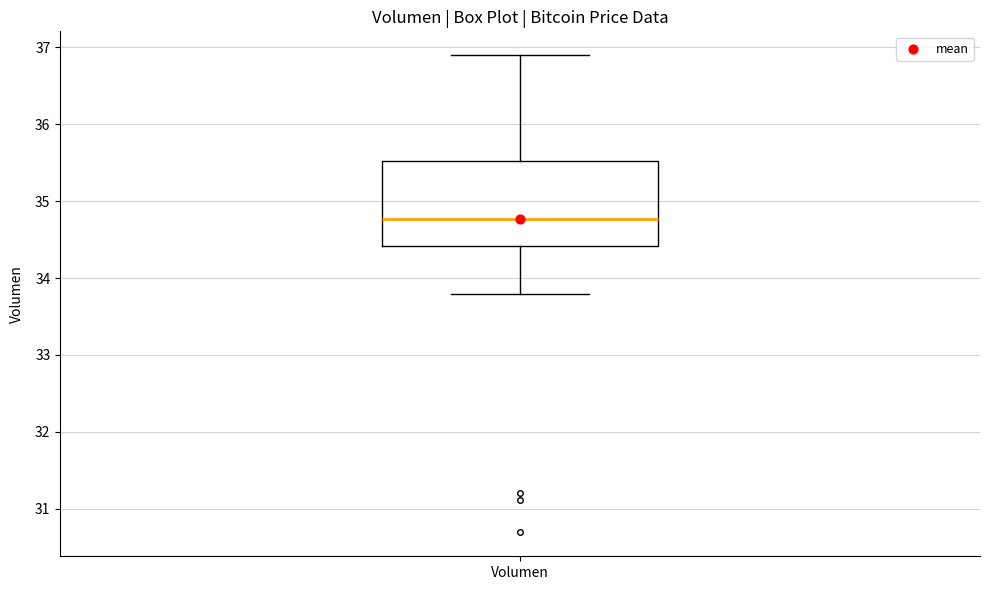

Transcribe this box plot: give where the median line is, the range the box spans, and where the two whiskers end, as read against the y-axis. The values are not printed on the chart, so give them approximately, as read against the axis.

median 34.8, box 34.4 to 35.5, whiskers 33.8 to 36.9